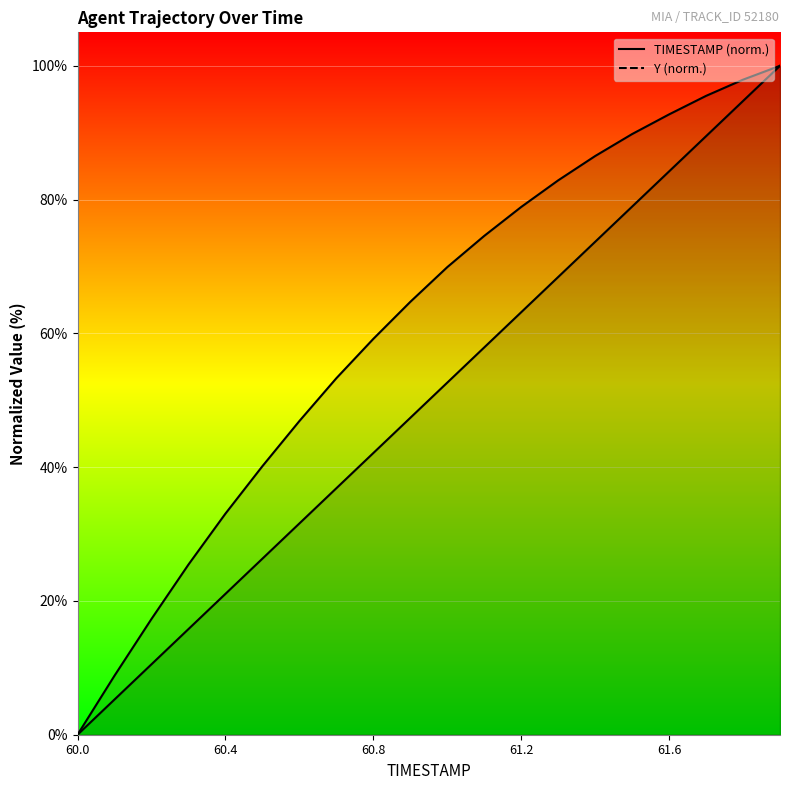

True or false: Y has more than 1 points higher than both neighbors.

False